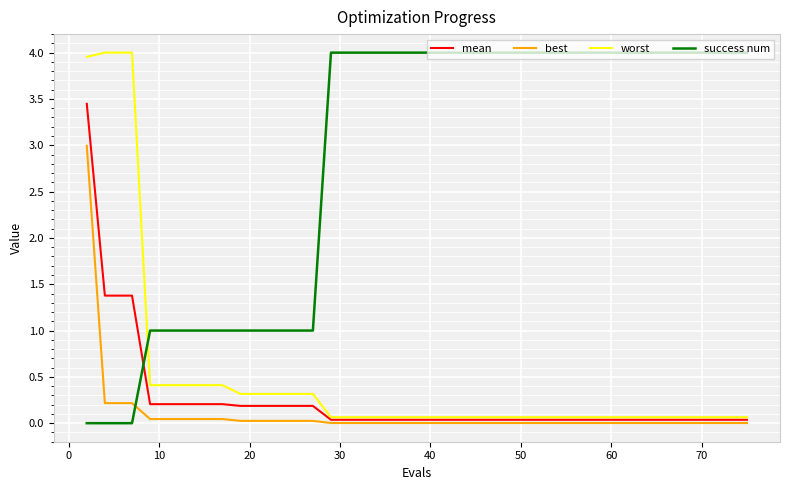

Which series has the largest total across all categories?

success num